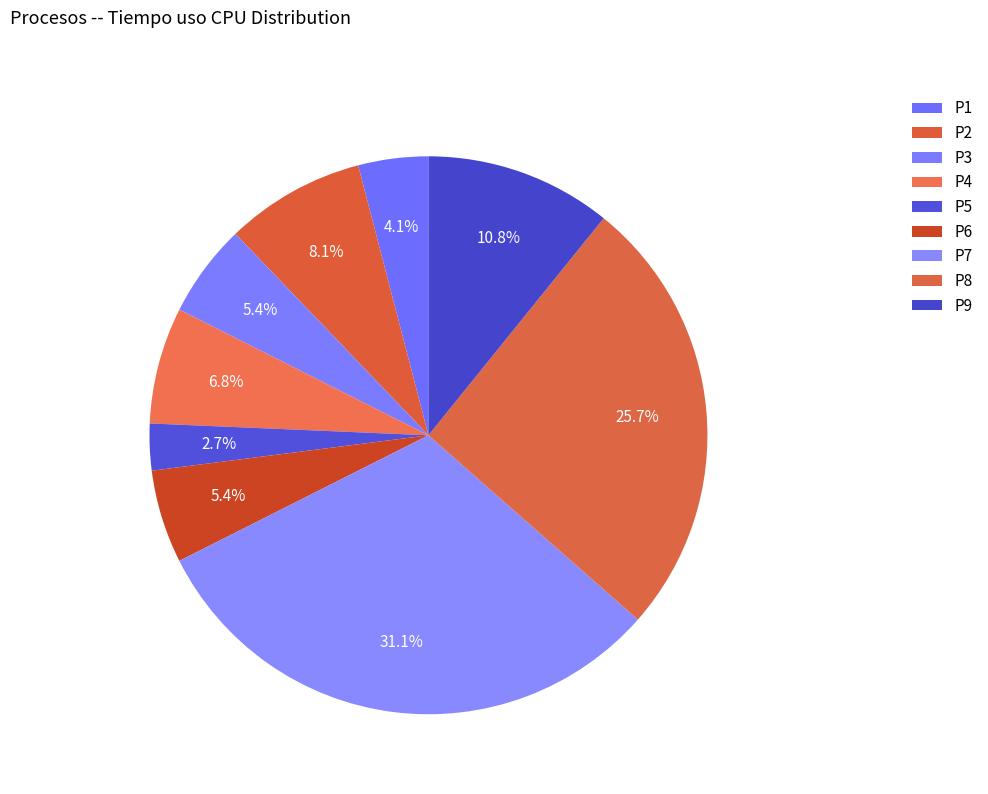

How many slices are in this pie chart?

9